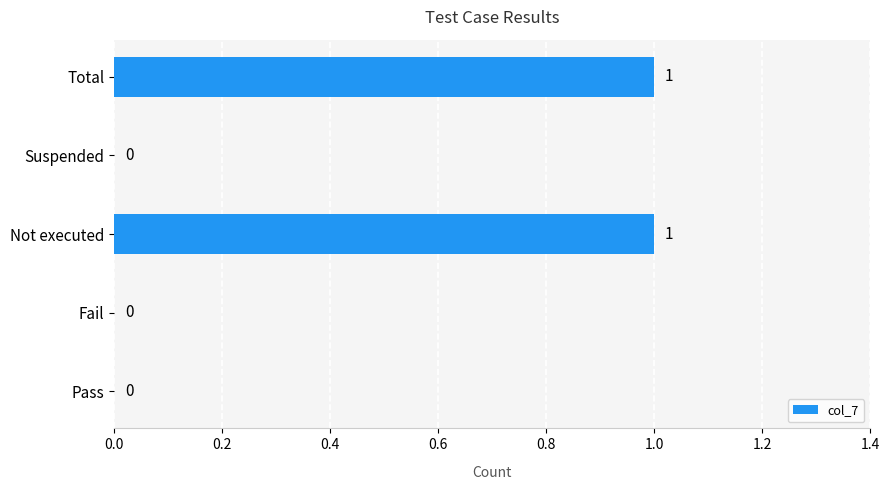

How many values are between 0 and 1?

5